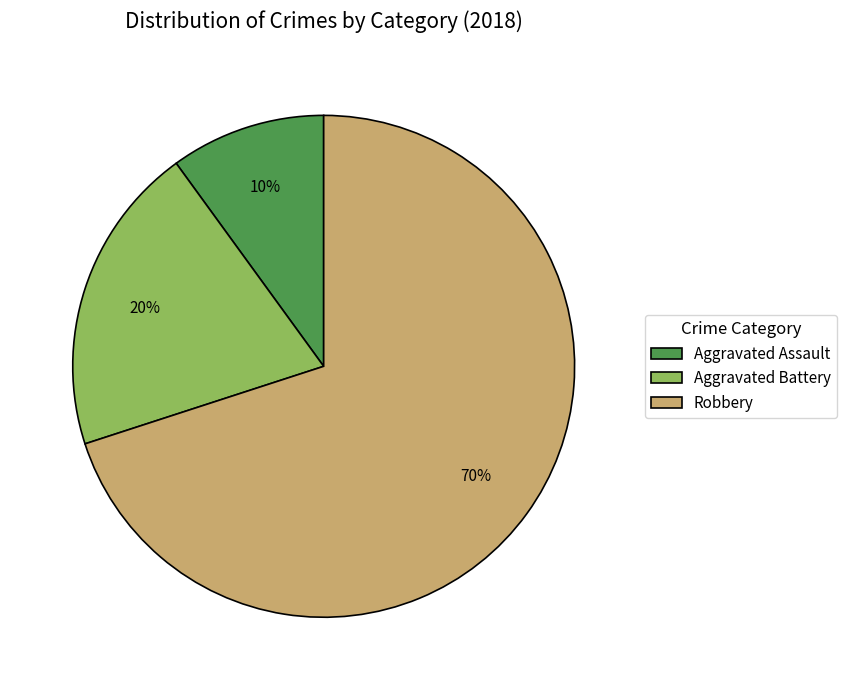

To the nearest percent, what is the average slice percentage?

33%